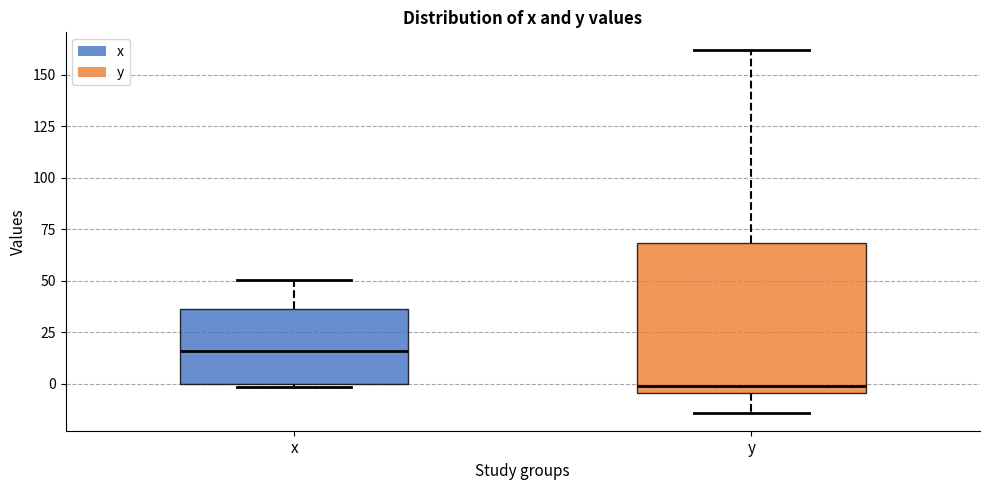

Comparing the boxes themselves (not the whiskers), which one is the tallest?

y